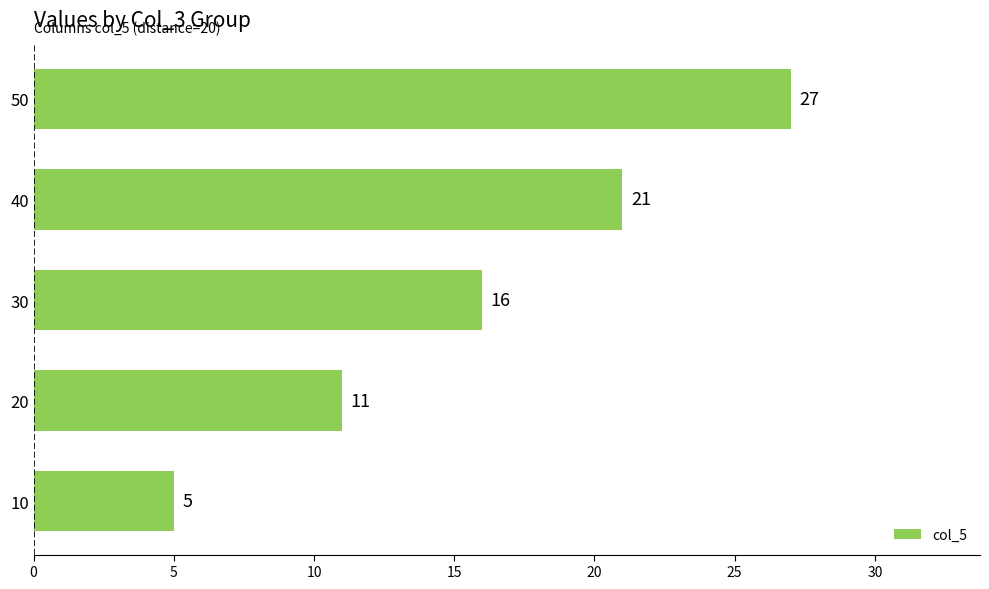

List the labels in order of value, smallest first.

10, 20, 30, 40, 50